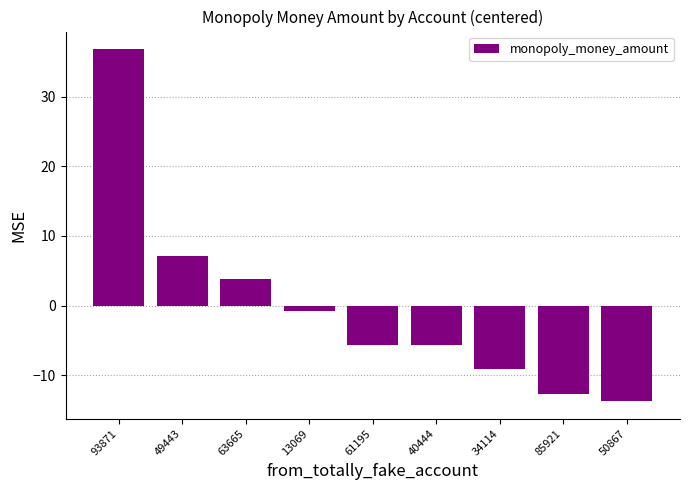

What is the approximate value at 49443?

7.1